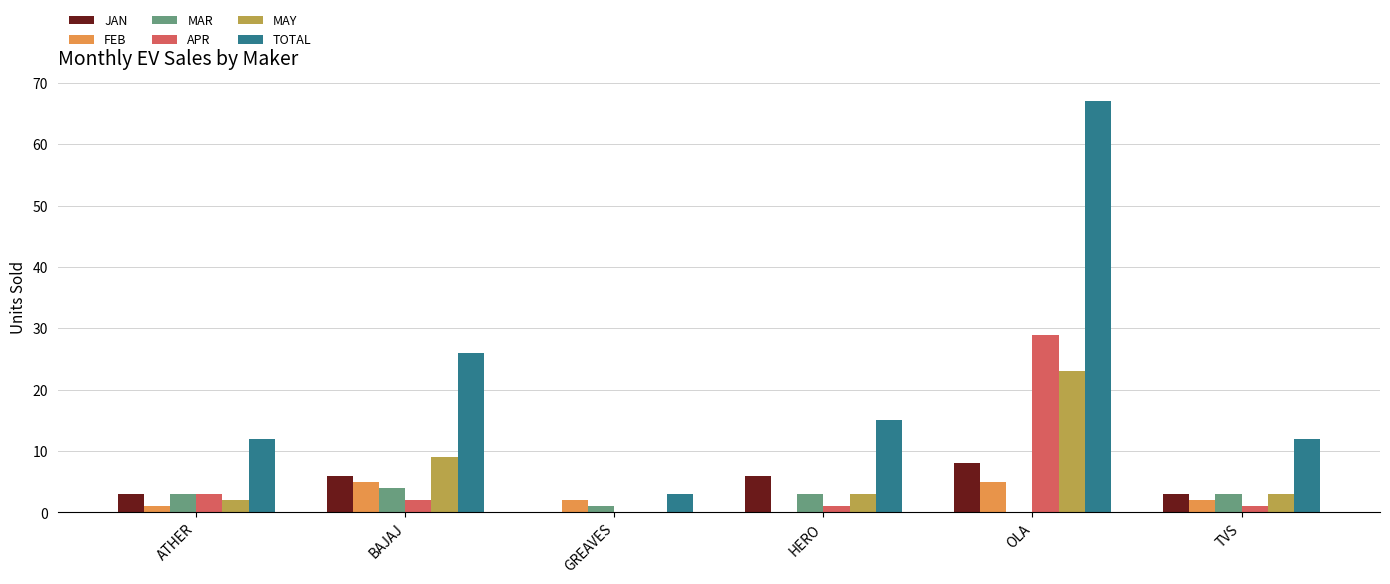

What is the approximate value of JAN at BAJAJ?

6